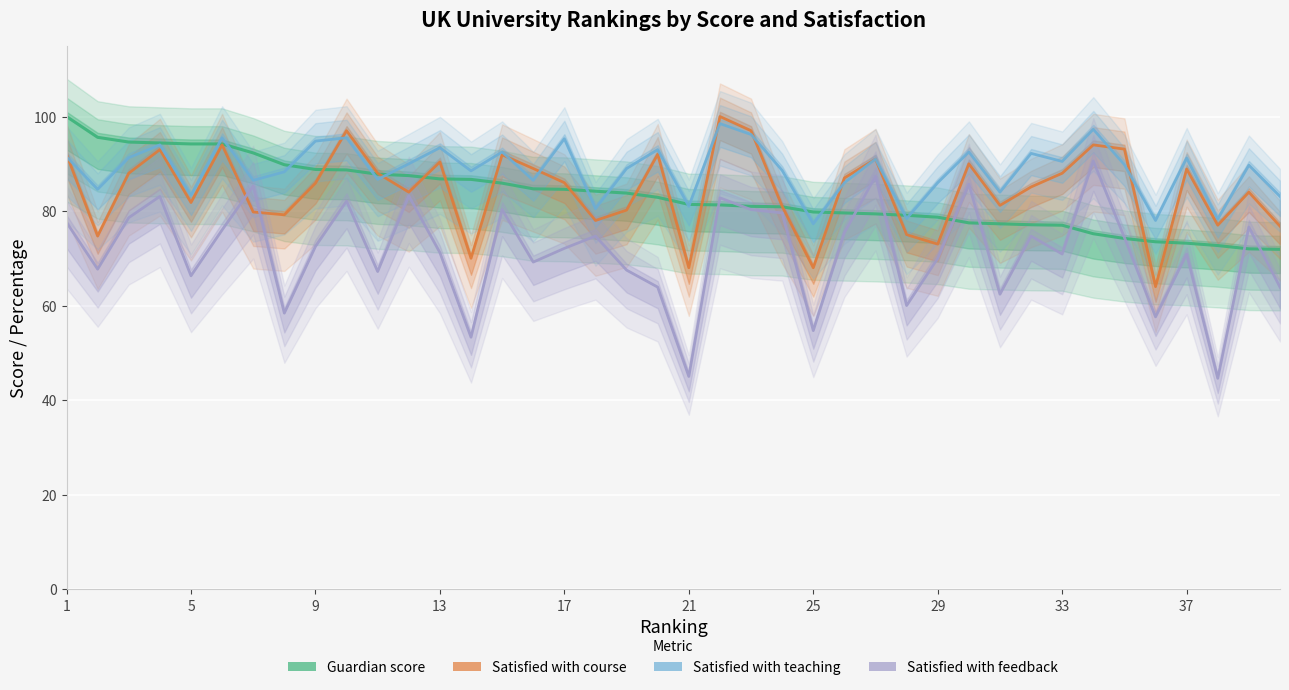

What is the difference between the second highest and minimum values in the Guardian score series?

23.7